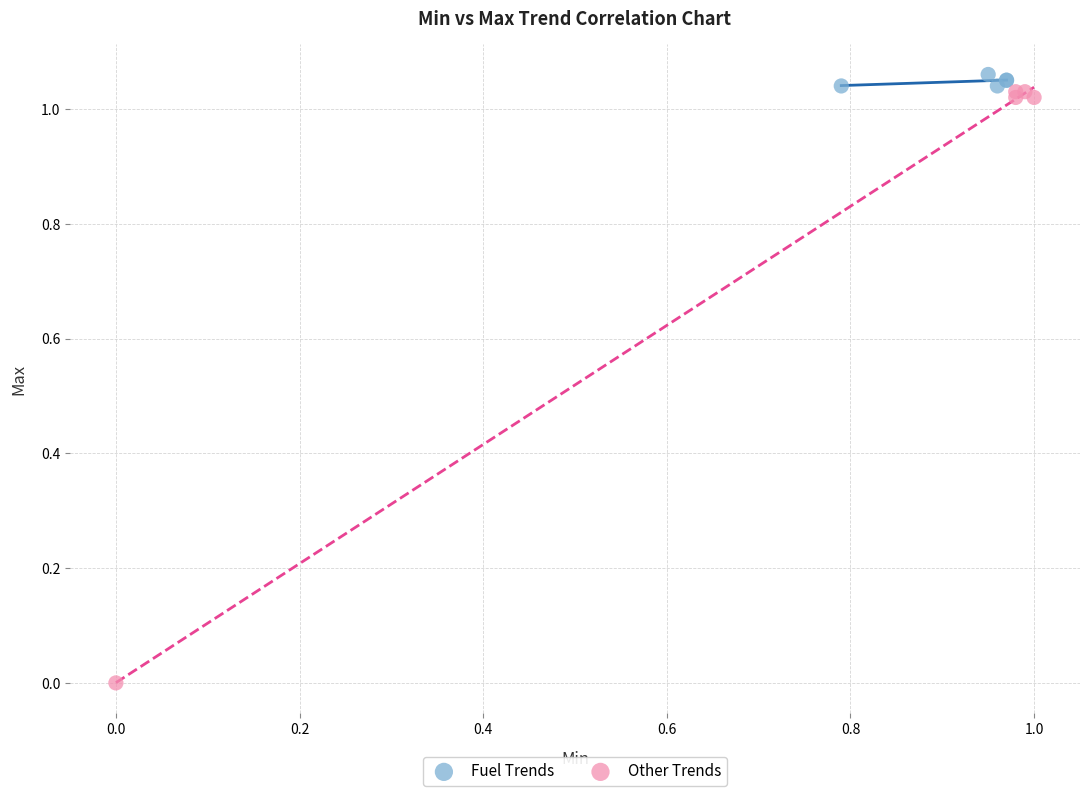

Which series has the largest Y range (max minus min)?

Other Trends